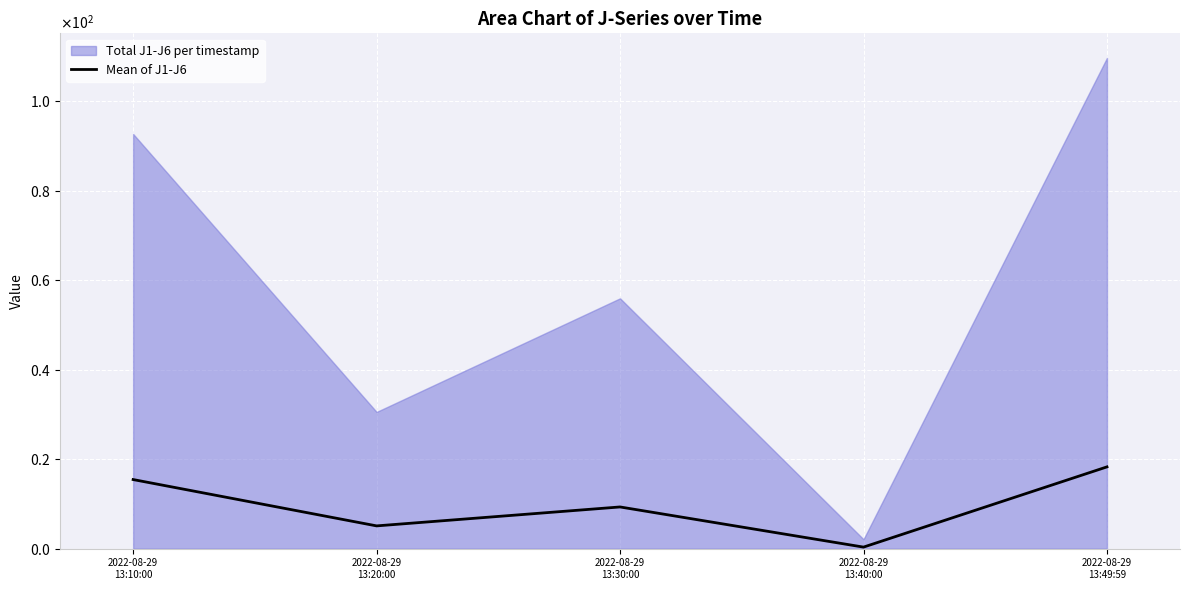

List the labels in order of value, smallest first.

2022-08-29
13:40:00, 2022-08-29
13:20:00, 2022-08-29
13:30:00, 2022-08-29
13:10:00, 2022-08-29
13:49:59